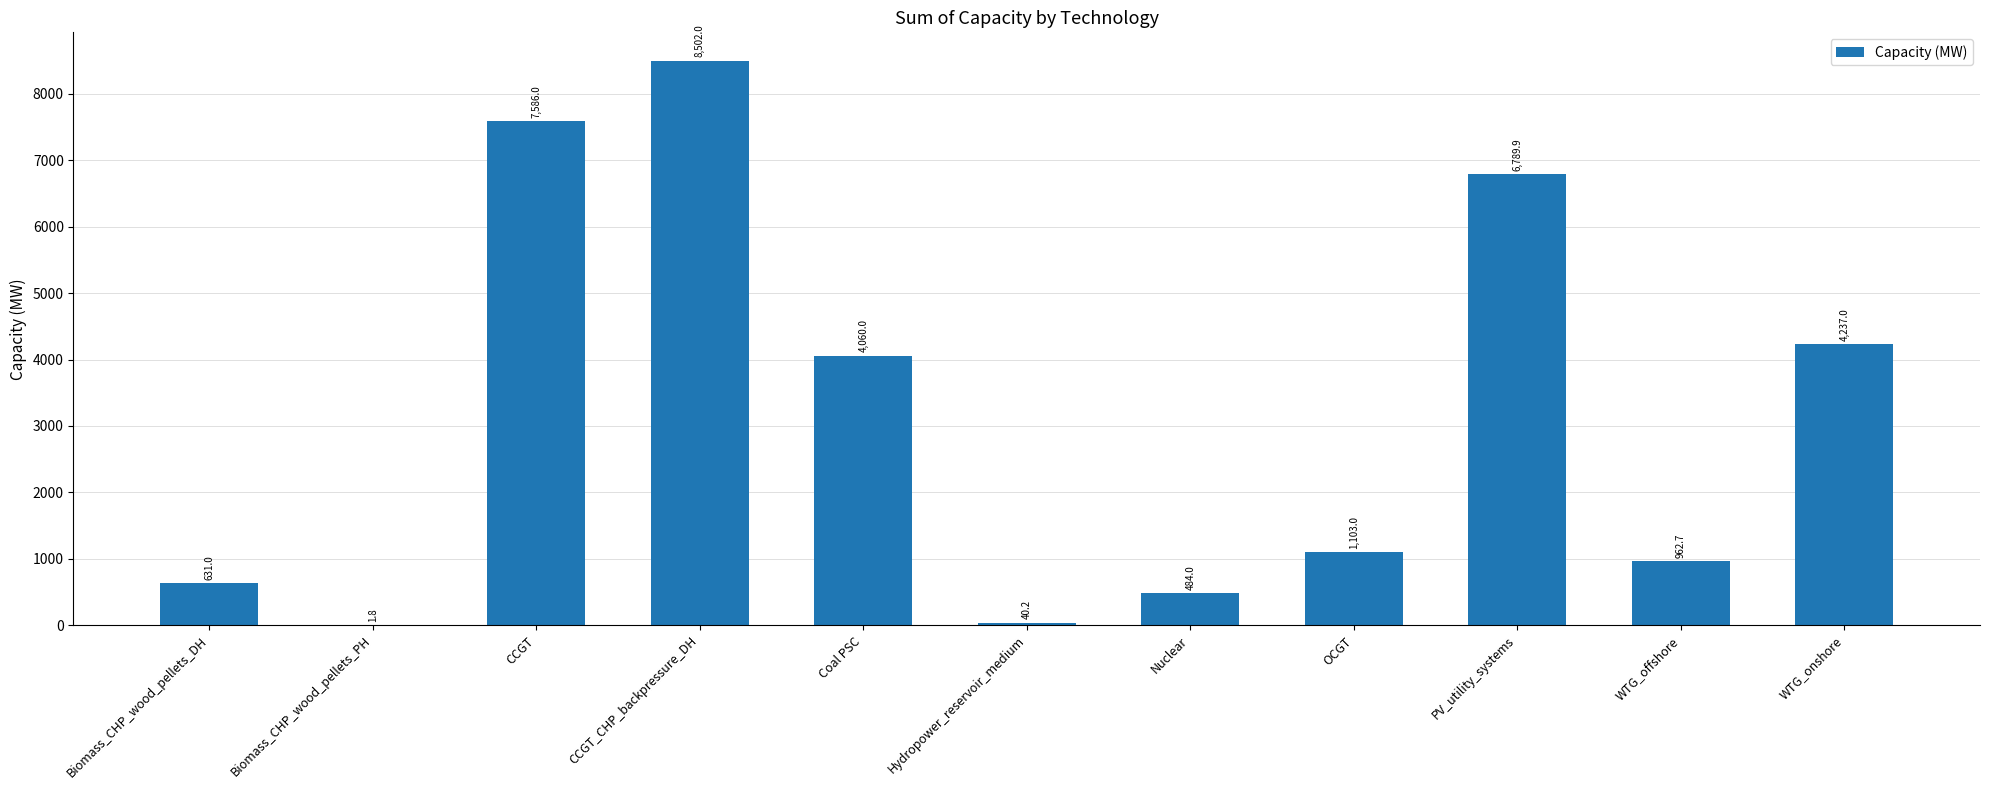

Reading left to right, list all the values displayed in this chart.

Biomass_CHP_wood_pellets_DH=631.0	Biomass_CHP_wood_pellets_PH=1.8	CCGT=7586.0	CCGT_CHP_backpressure_DH=8502.0	Coal PSC=4060.0	Hydropower_reservoir_medium=40.2	Nuclear=484.0	OCGT=1103.0	PV_utility_systems=6789.9	WTG_offshore=962.7	WTG_onshore=4237.0